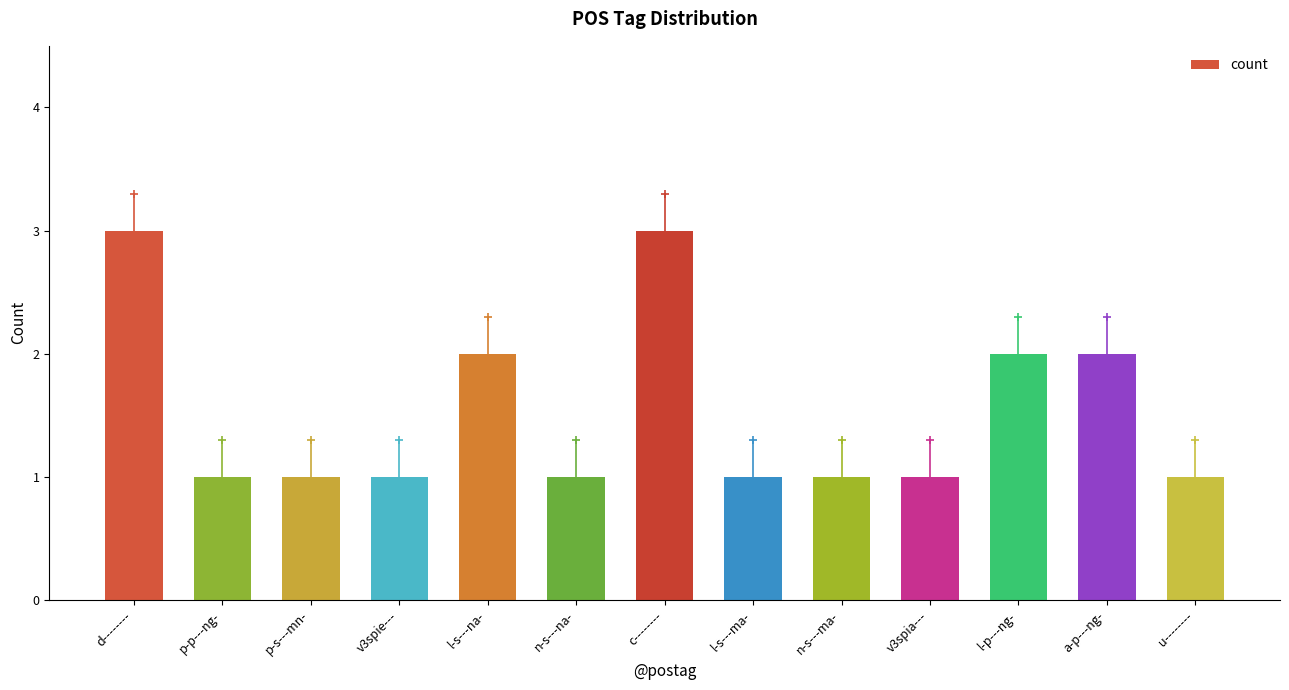

Is it true that the value at l-s---na- is 3?

False